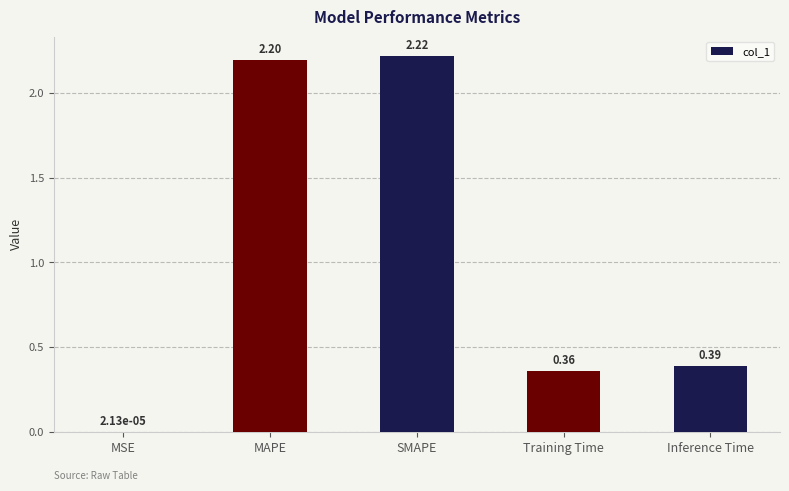

Between MSE and MAPE, which is larger?

MAPE